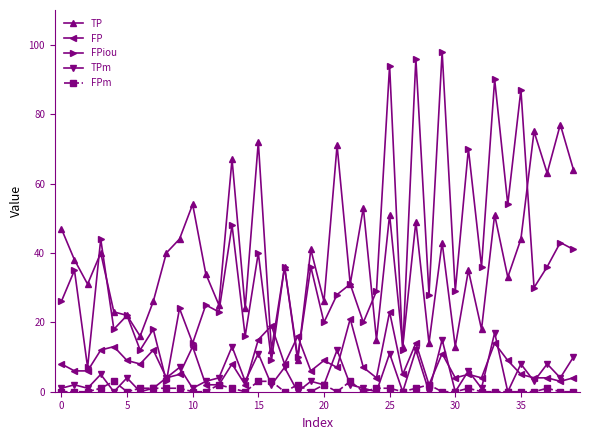

List the series in order of their peak value, highest first.

FPiou, TP, FP, TPm, FPm